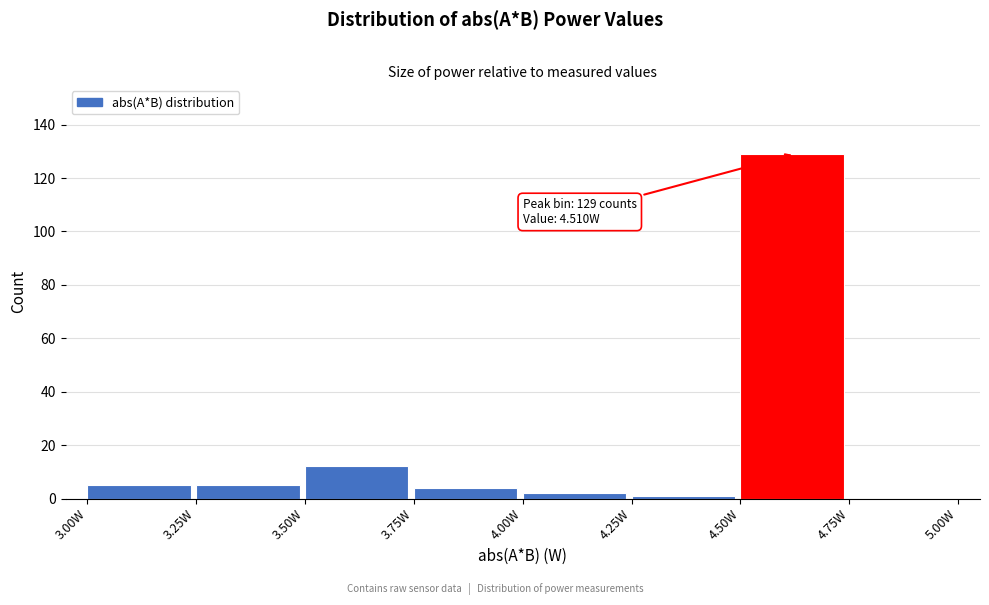

Which range on the x-axis has the tallest bar?

4.50 to 4.75